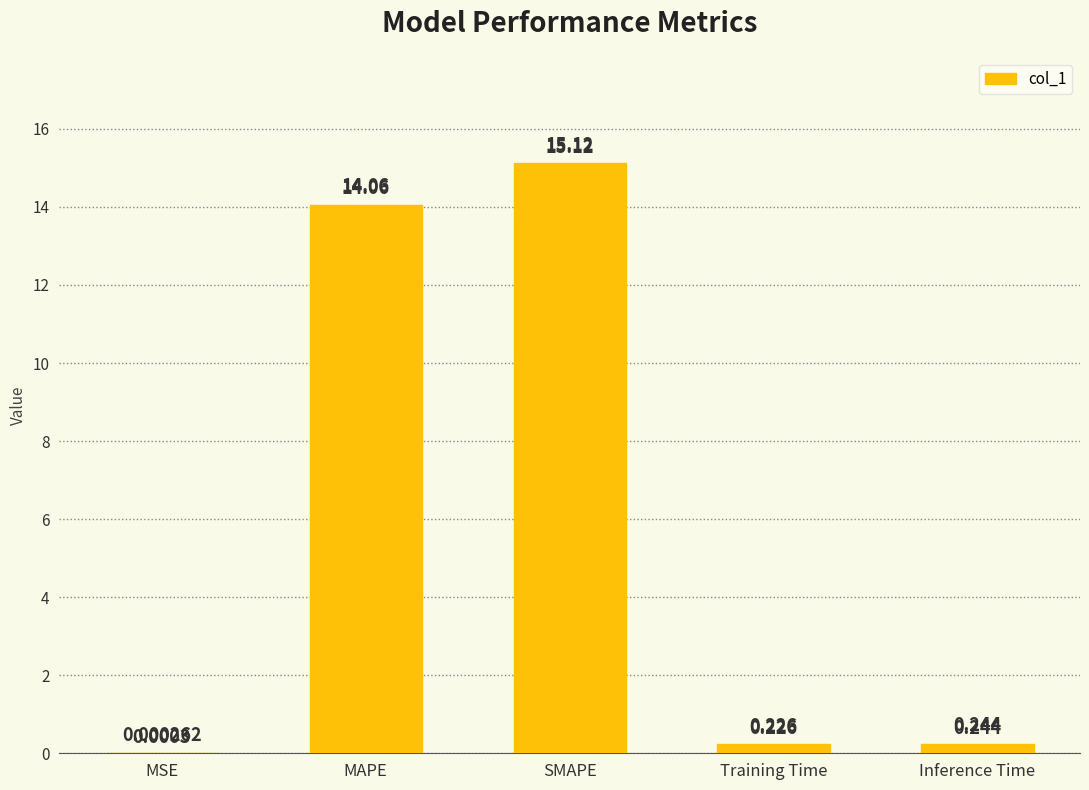

Where is the data nearest to the value 7?

Inference Time